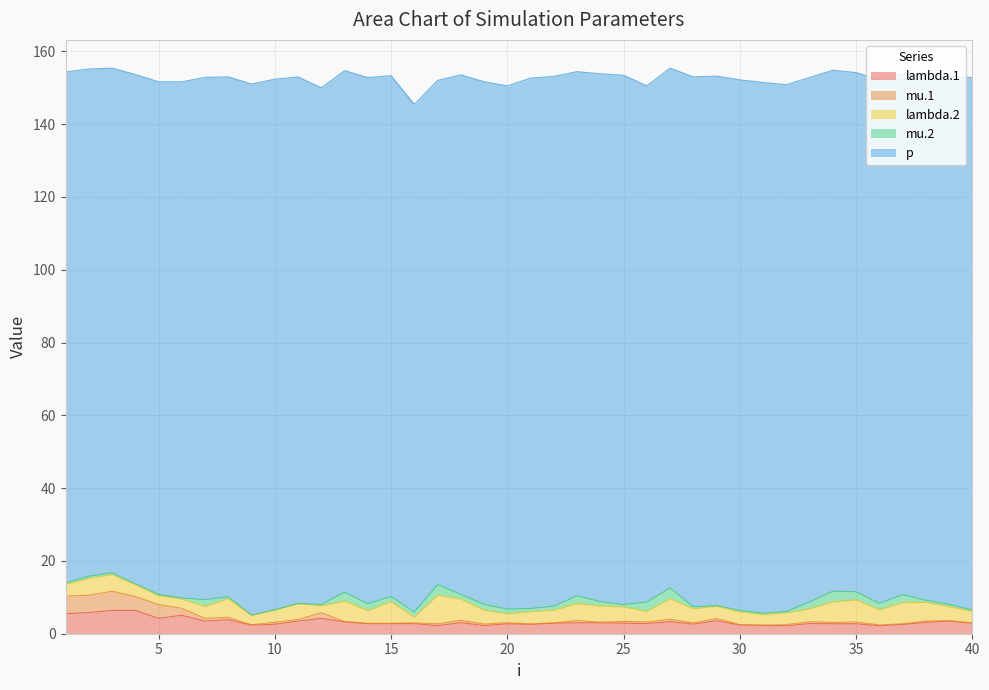

Count the number of categories in the chart.

40